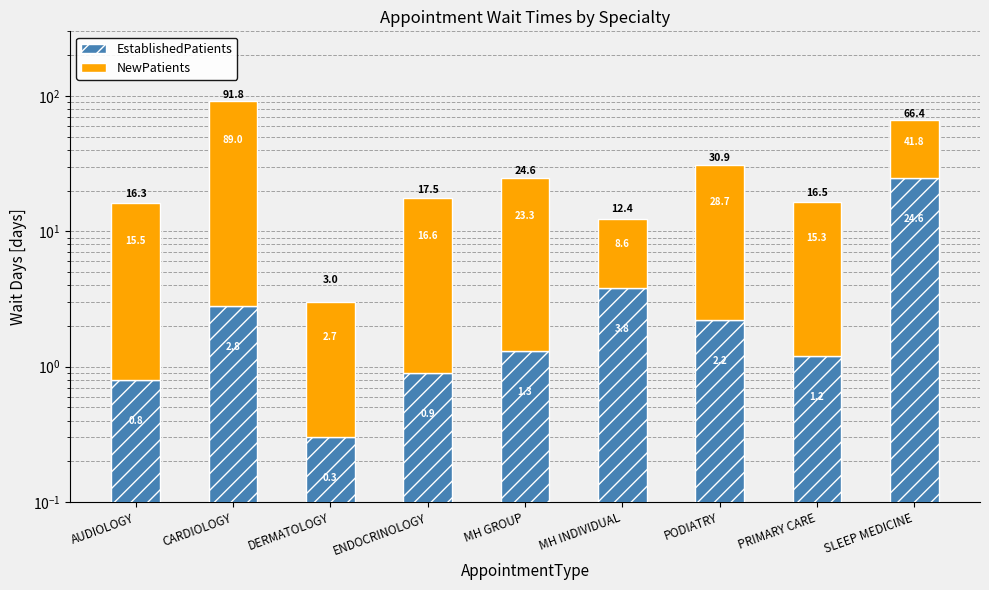

Reading left to right, extract all data points from this chart.

EstablishedPatients: AUDIOLOGY=0.8	CARDIOLOGY=2.8	DERMATOLOGY=0.3	ENDOCRINOLOGY=0.9	MH GROUP=1.3	MH INDIVIDUAL=3.8	PODIATRY=2.2	PRIMARY CARE=1.2	SLEEP MEDICINE=24.6
NewPatients: AUDIOLOGY=15.5	CARDIOLOGY=89.0	DERMATOLOGY=2.7	ENDOCRINOLOGY=16.6	MH GROUP=23.3	MH INDIVIDUAL=8.6	PODIATRY=28.7	PRIMARY CARE=15.3	SLEEP MEDICINE=41.8